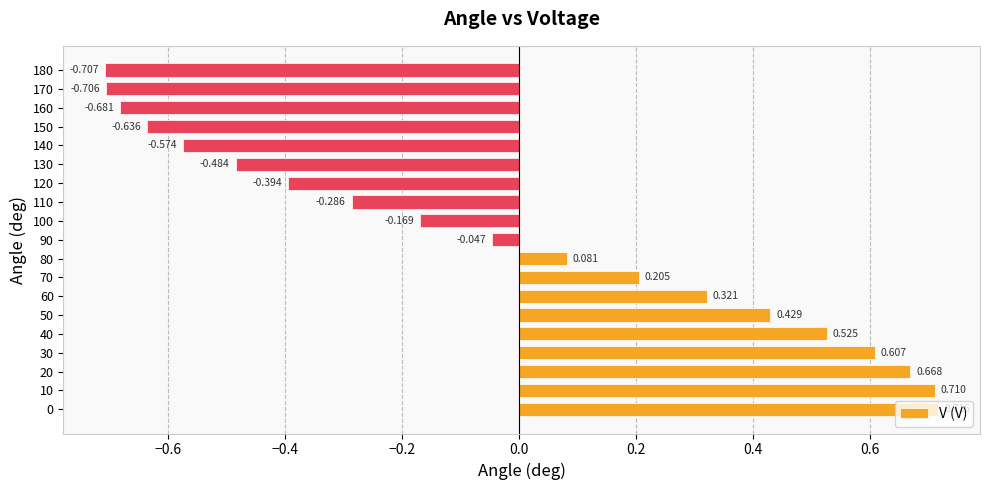

How many bars are there in total?

19